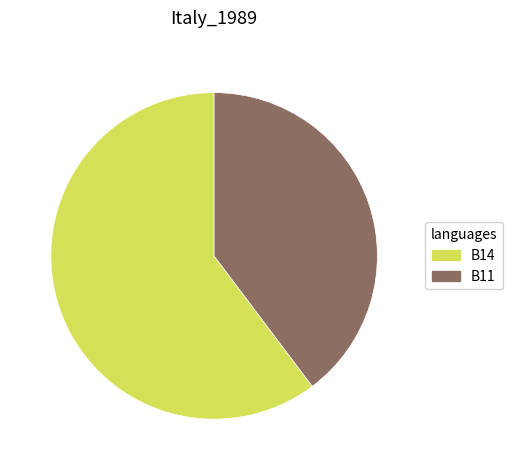

Is it true that B14 is 60% of the pie?

True